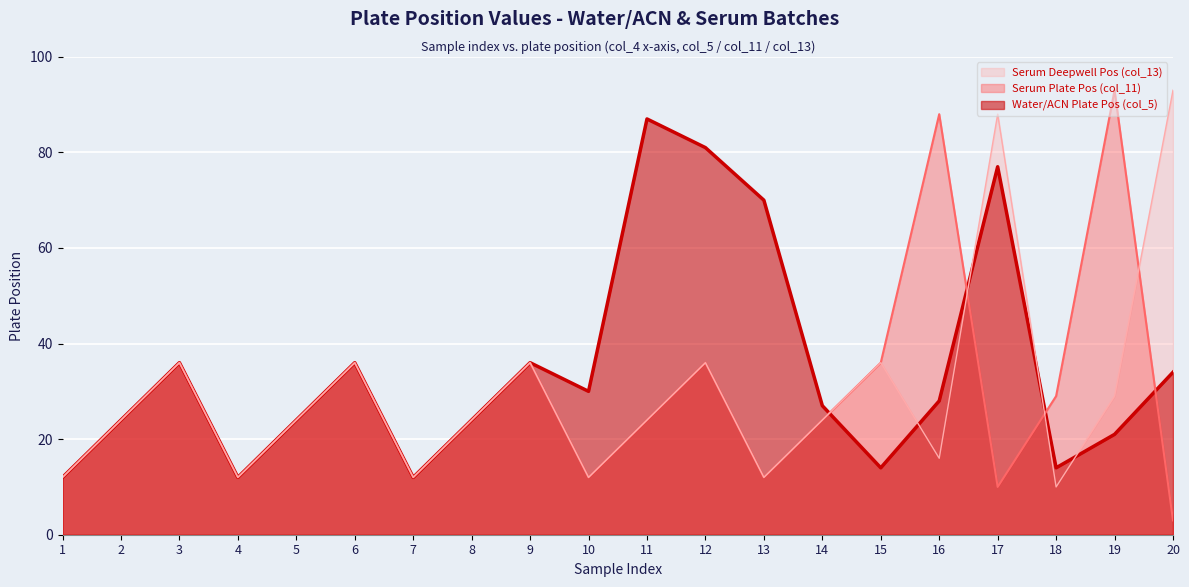

Which category has the lowest value across all series?

20